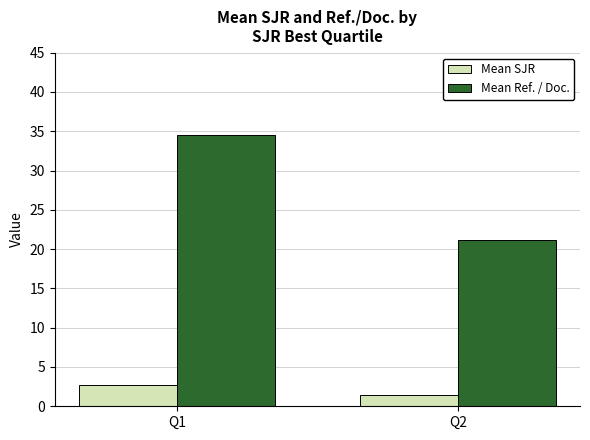

Are the bars grouped side by side (vs. stacked)?

Yes